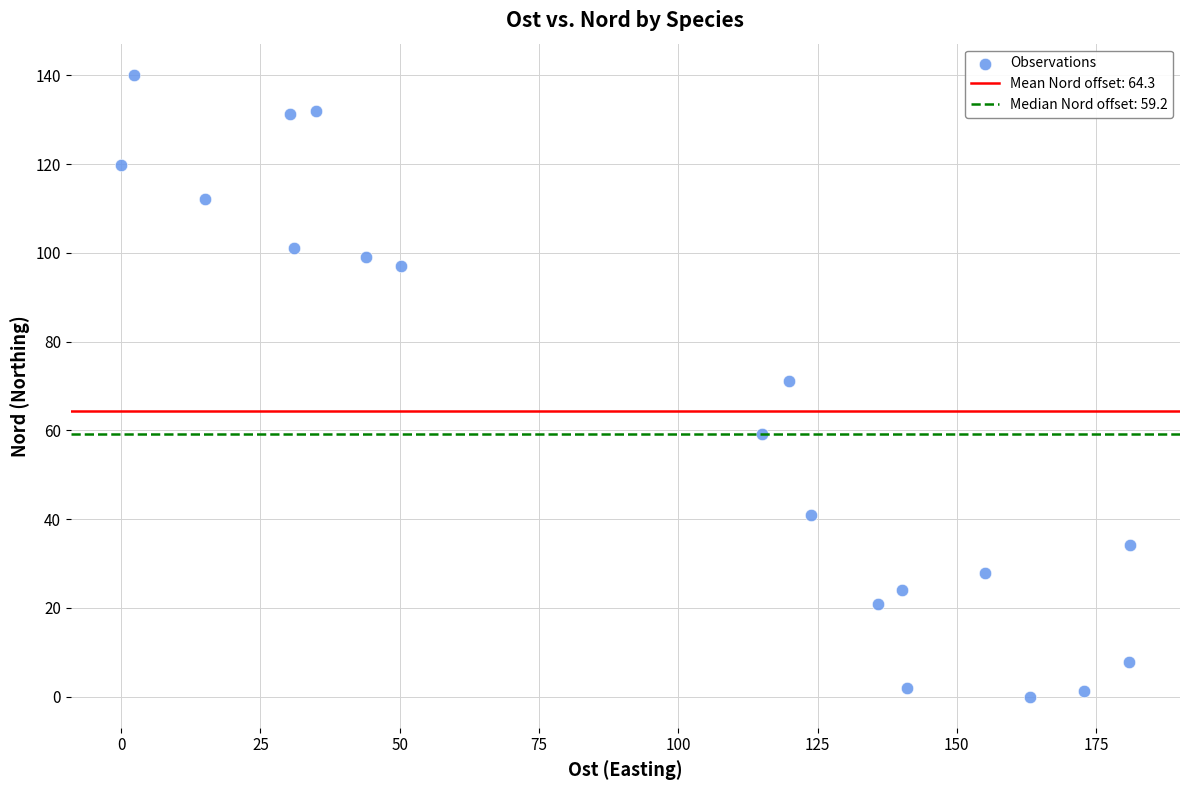

What is the range of Y values (max minus min)?

140.1